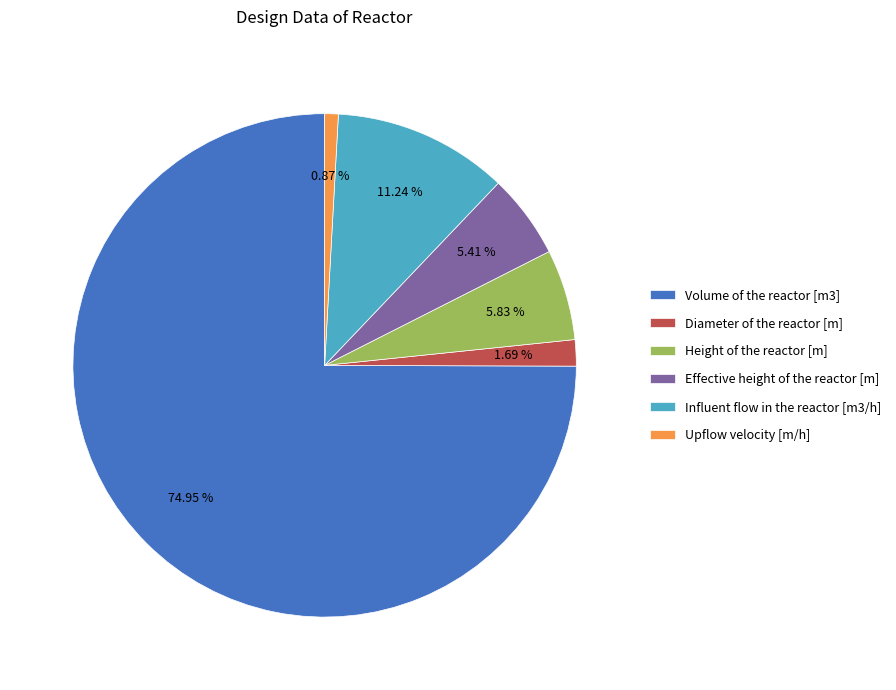

Count the number of slices in the pie.

6